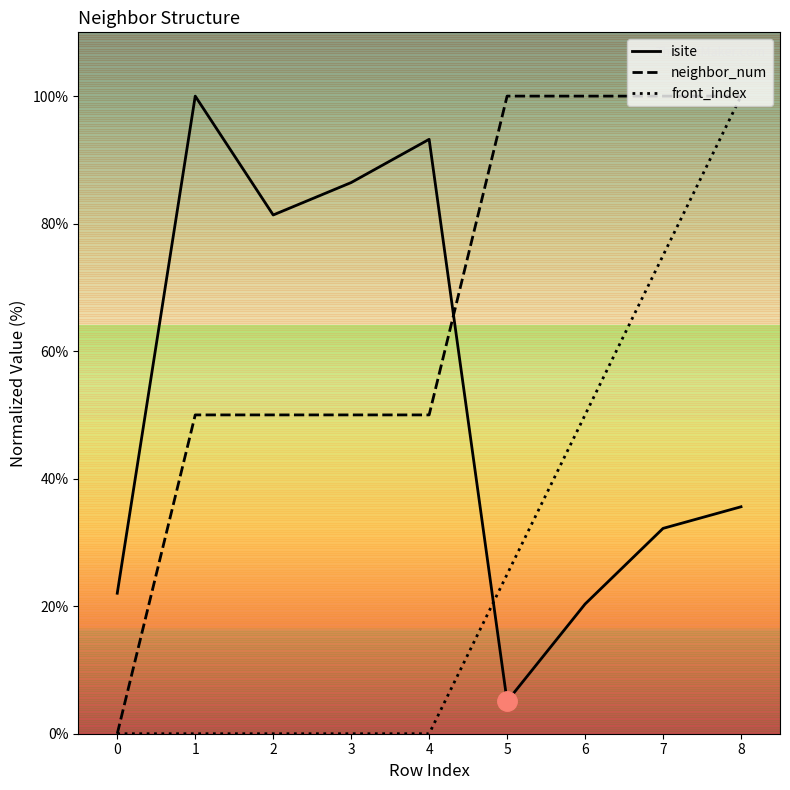

At how many categories does at least one series exceed 35?

8